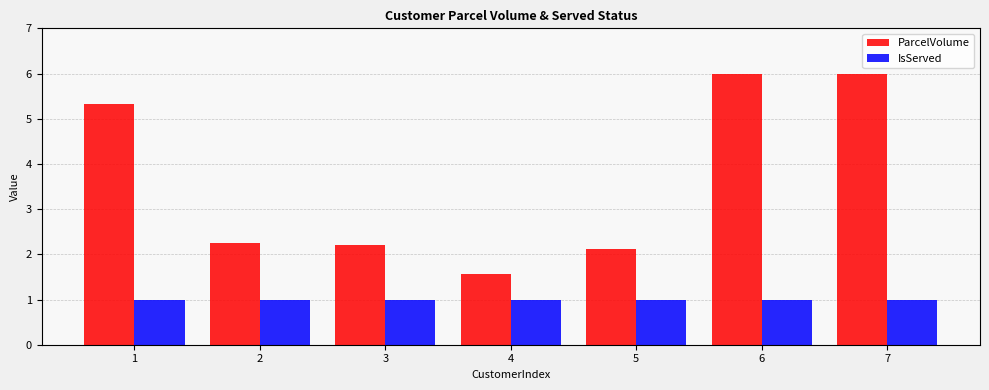

The ParcelVolume series shows 6.0 at 6. True or false?

True